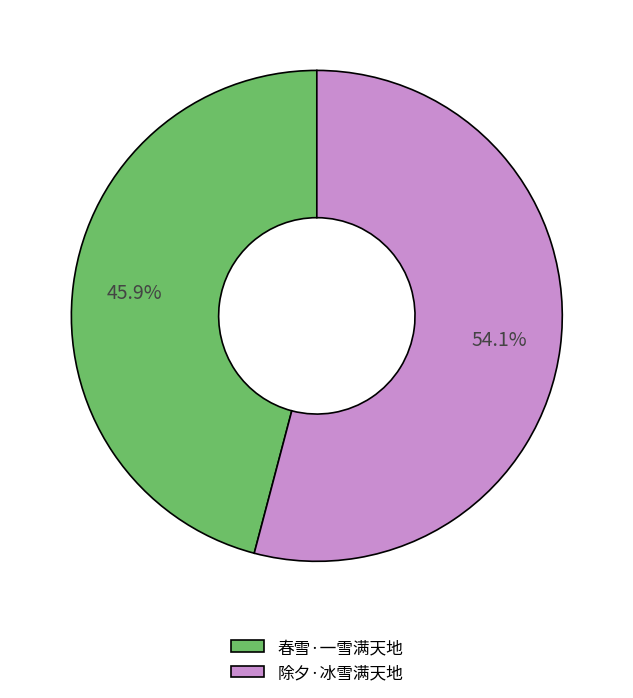

Is the sum of 春雪·一雪满天地 and 除夕·冰雪满天地 greater than half?

Yes